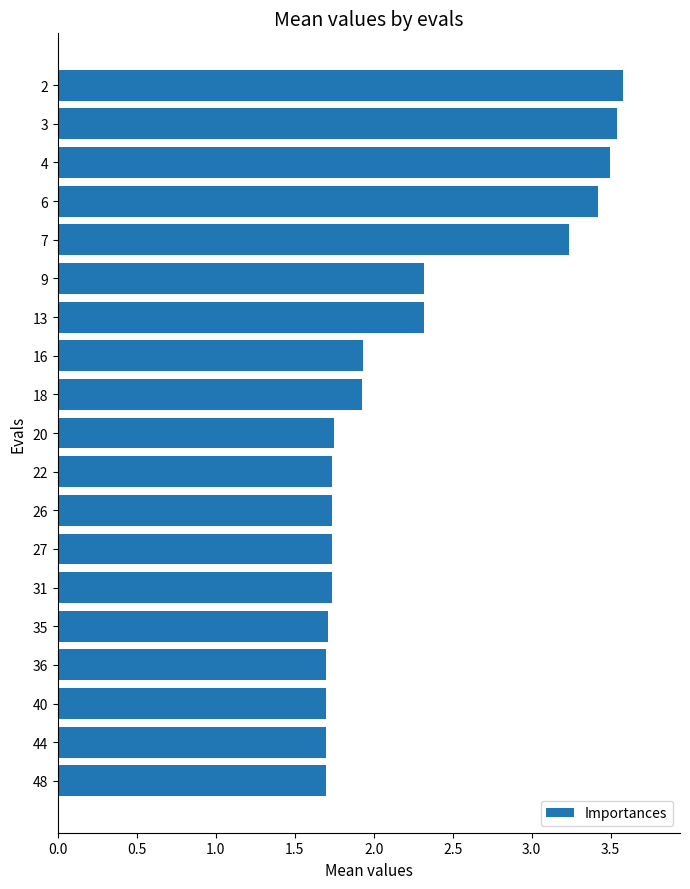

What is the maximum value shown in the chart?

3.6